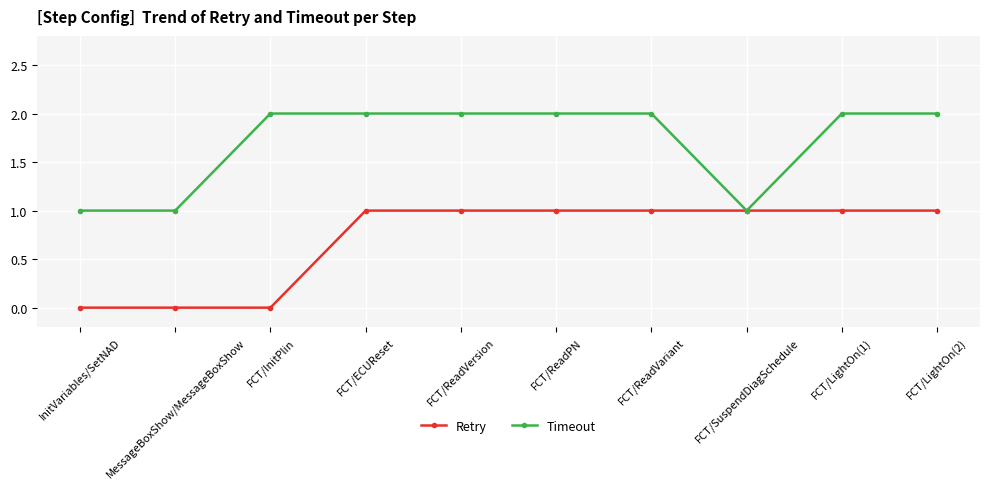

Which series has the largest total across all categories?

Timeout